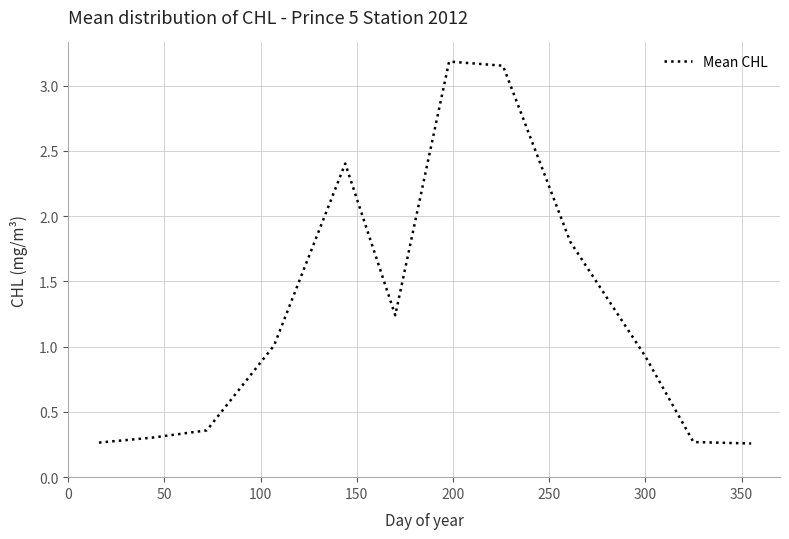

What is the difference between the maximum and minimum values?

2.9